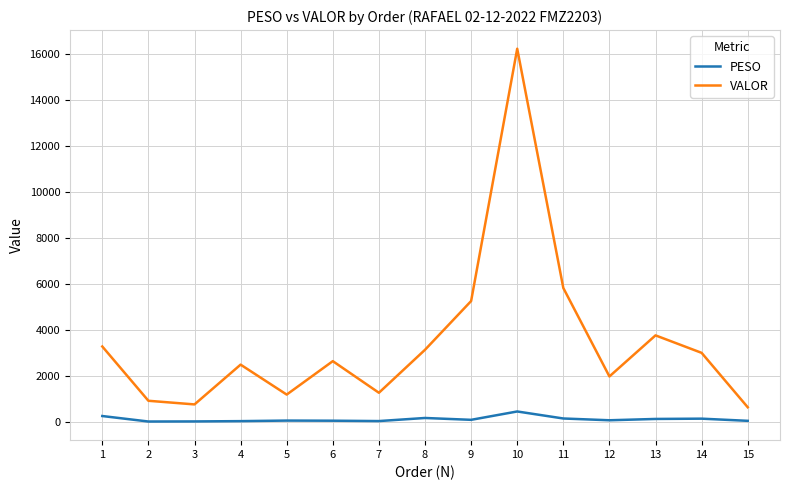

Which series changed the most between 9 and 10?

VALOR